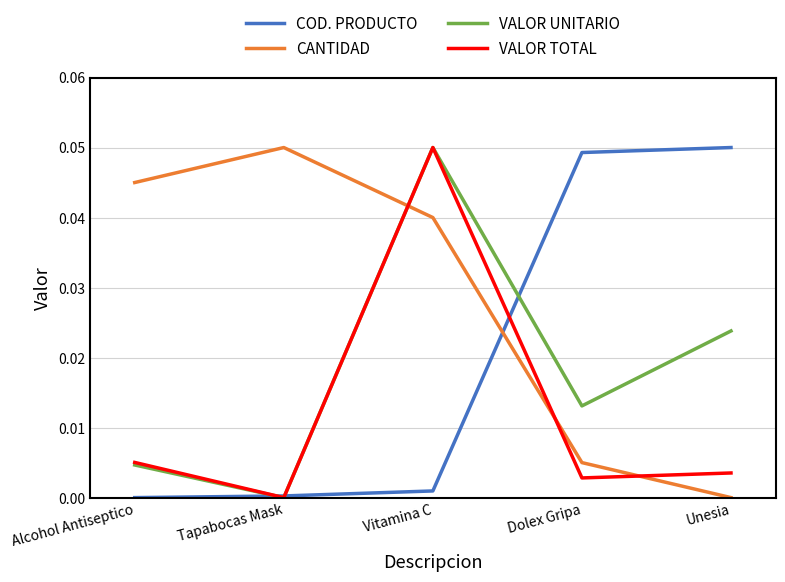

At which label does VALOR TOTAL reach its minimum?

Tapabocas Mask